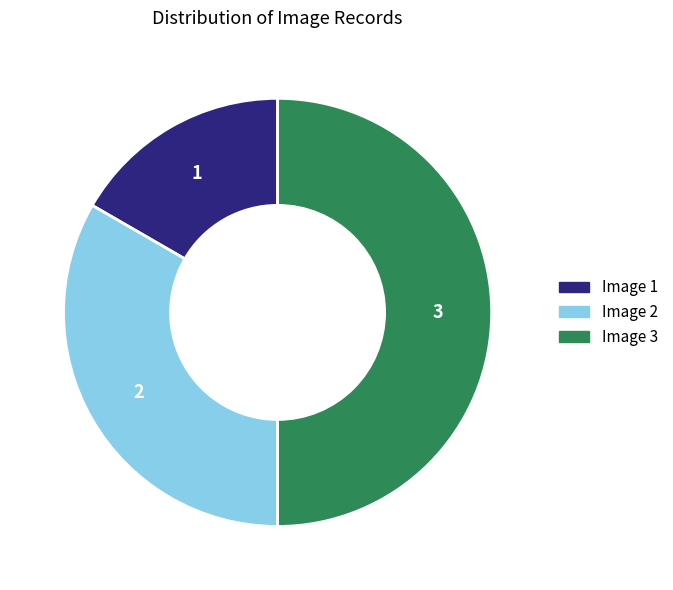

Which has a higher value, Image 3 or Image 2?

Image 3